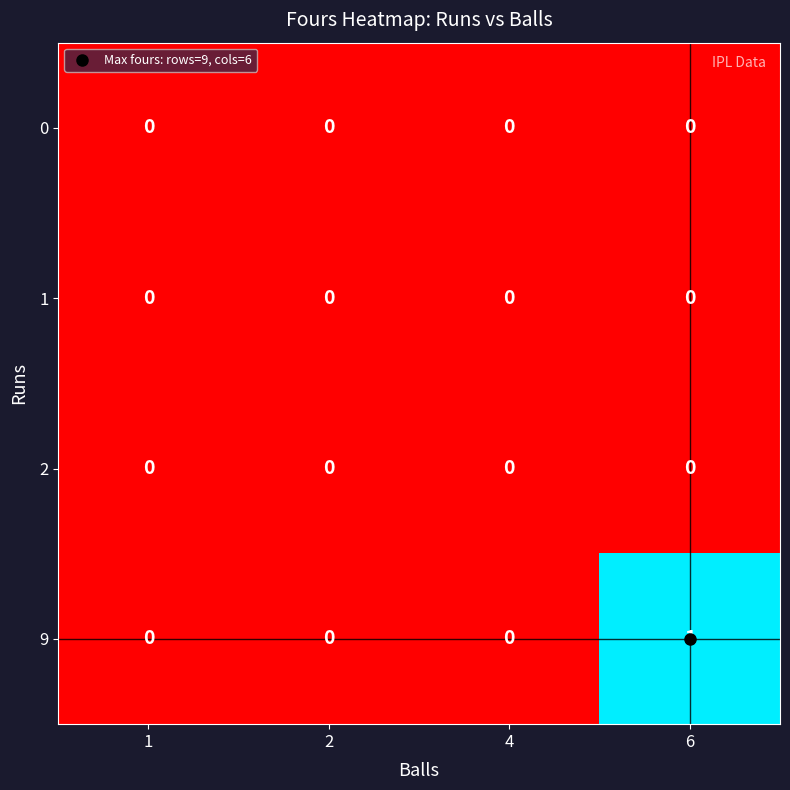

Which series has the largest range (max minus min)?

9